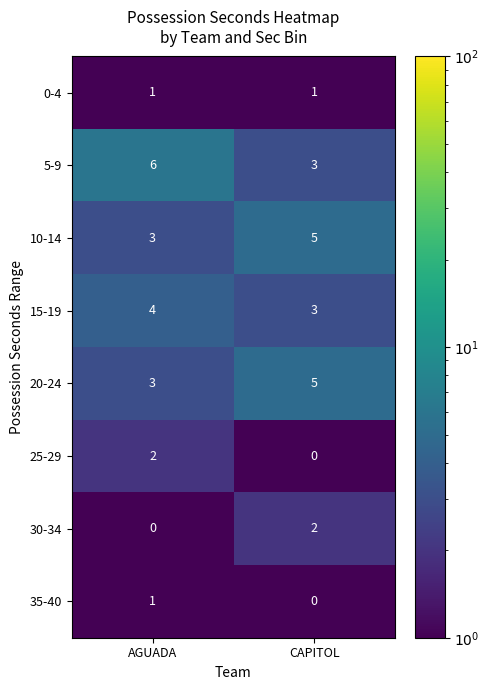

Which category has the lowest value in the 5-9 series?

CAPITOL